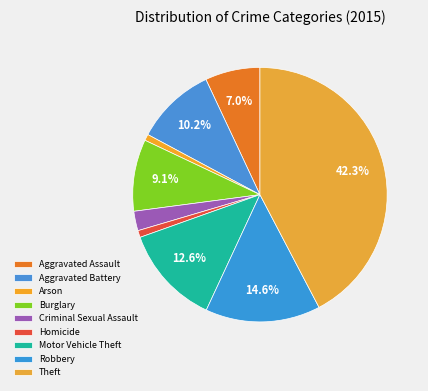

True or false: Aggravated Battery accounts for 23% of the total.

False